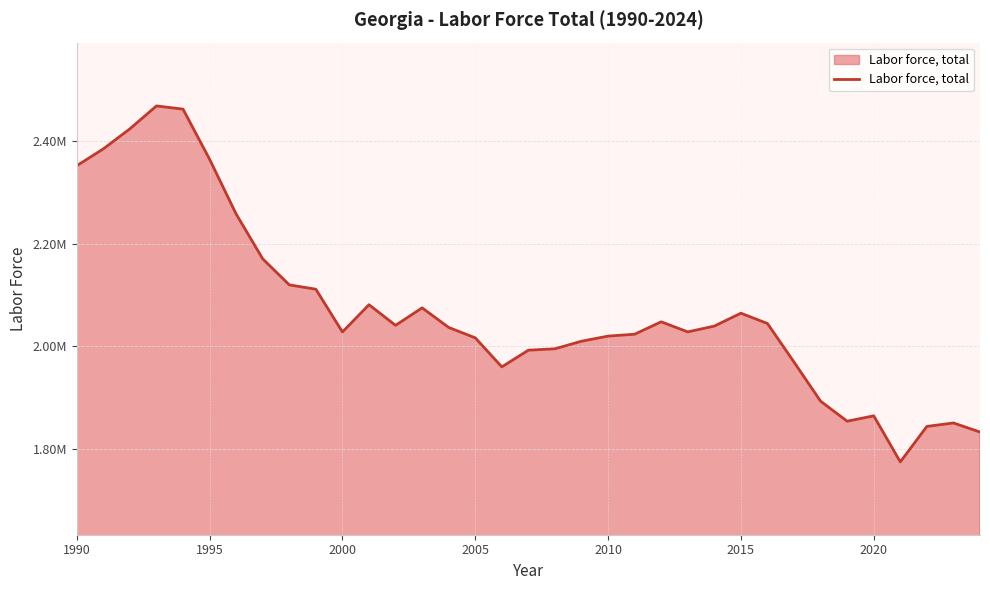

Is this an area chart (filled region under the line)?

Yes